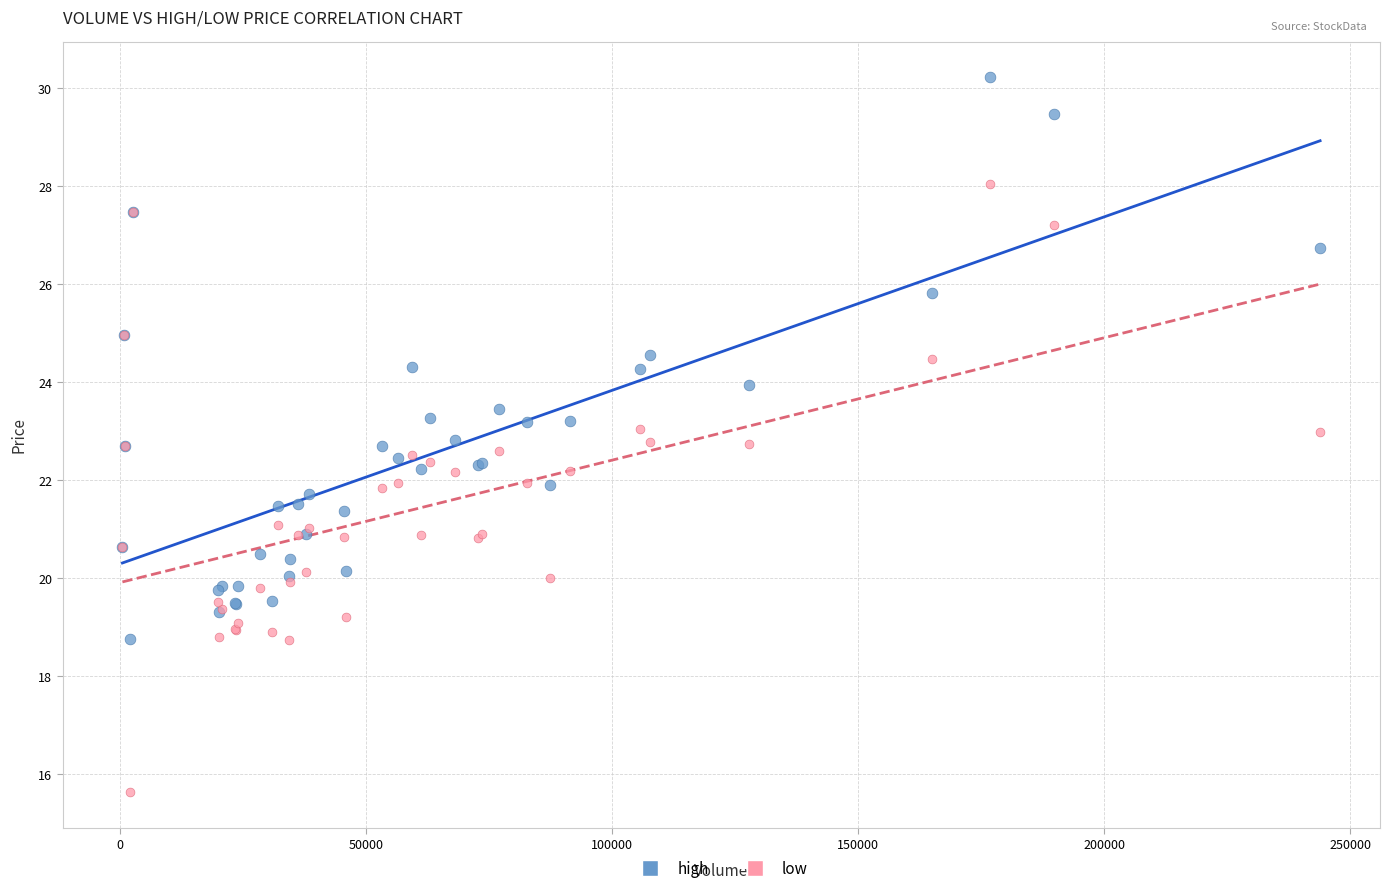

What are all the series names shown in the legend?

high, low